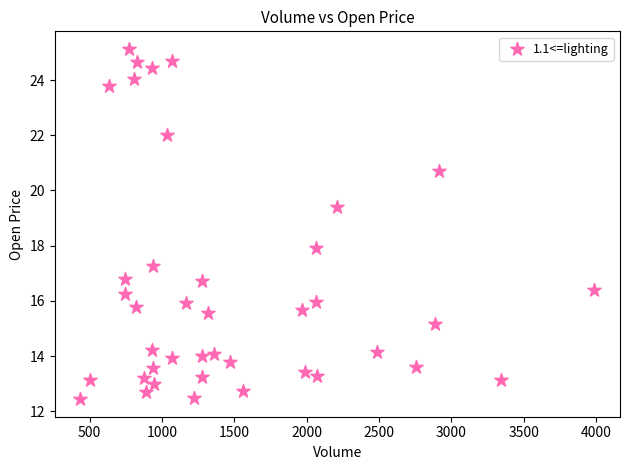

What is the range of X values (max minus min)?

3551.0